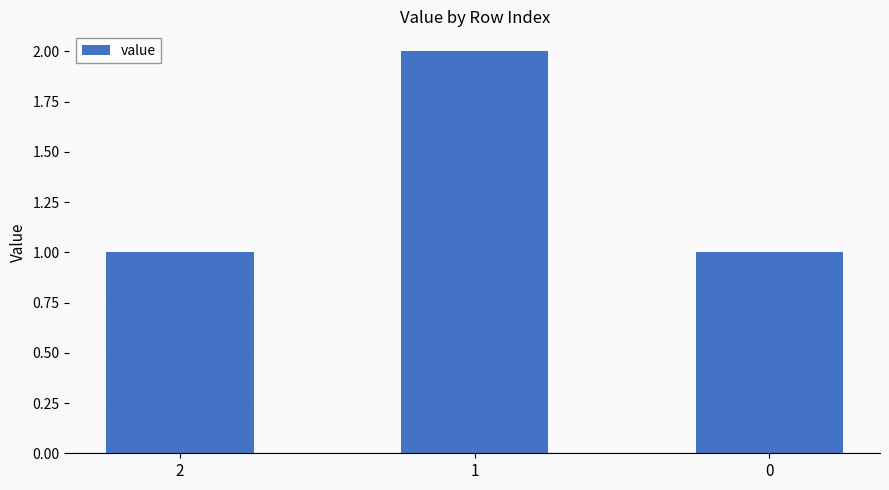

What is the ratio of the value at 1 to the value at 2?

2.0